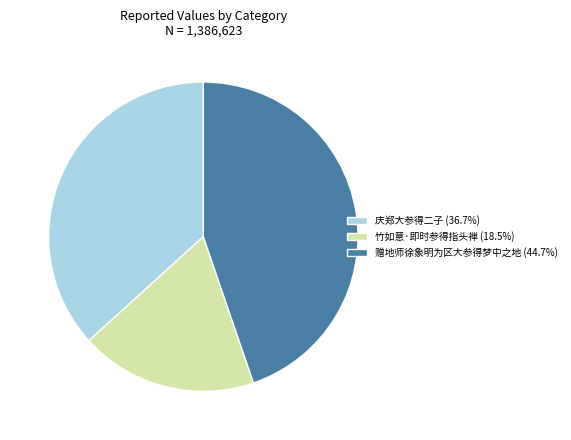

What is the smallest slice in the pie chart?

竹如意·即时参得指头禅